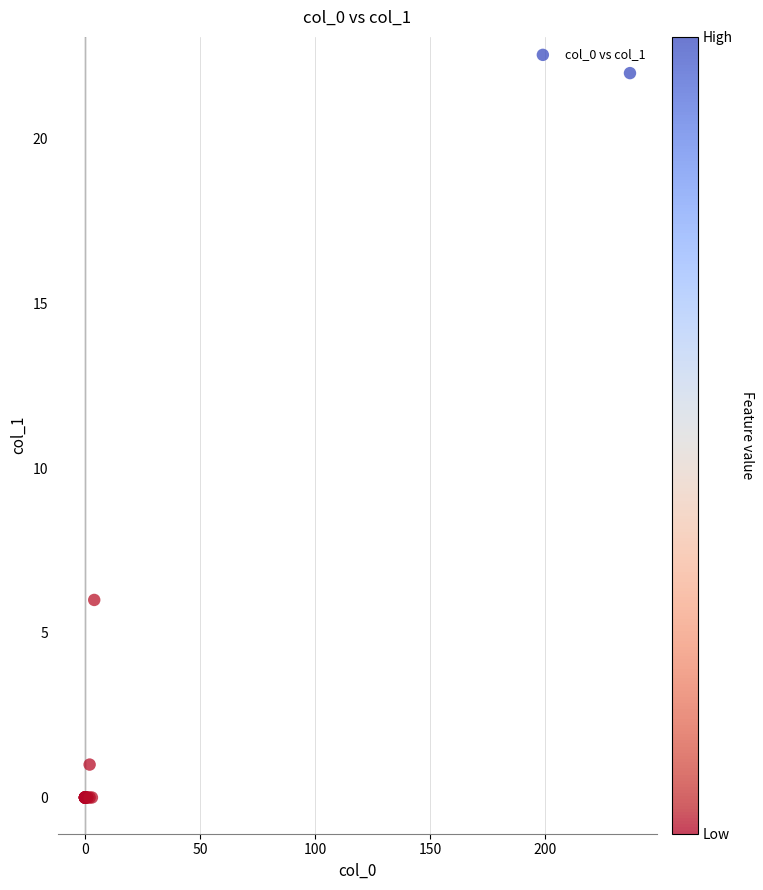

What Y value in the scatter plot is closest to 11?

6